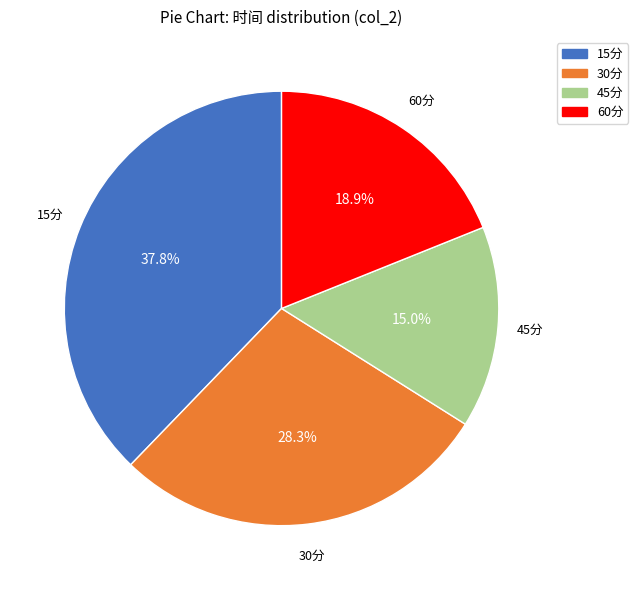

Combined, do 15分 and 30分 account for over 50%?

Yes